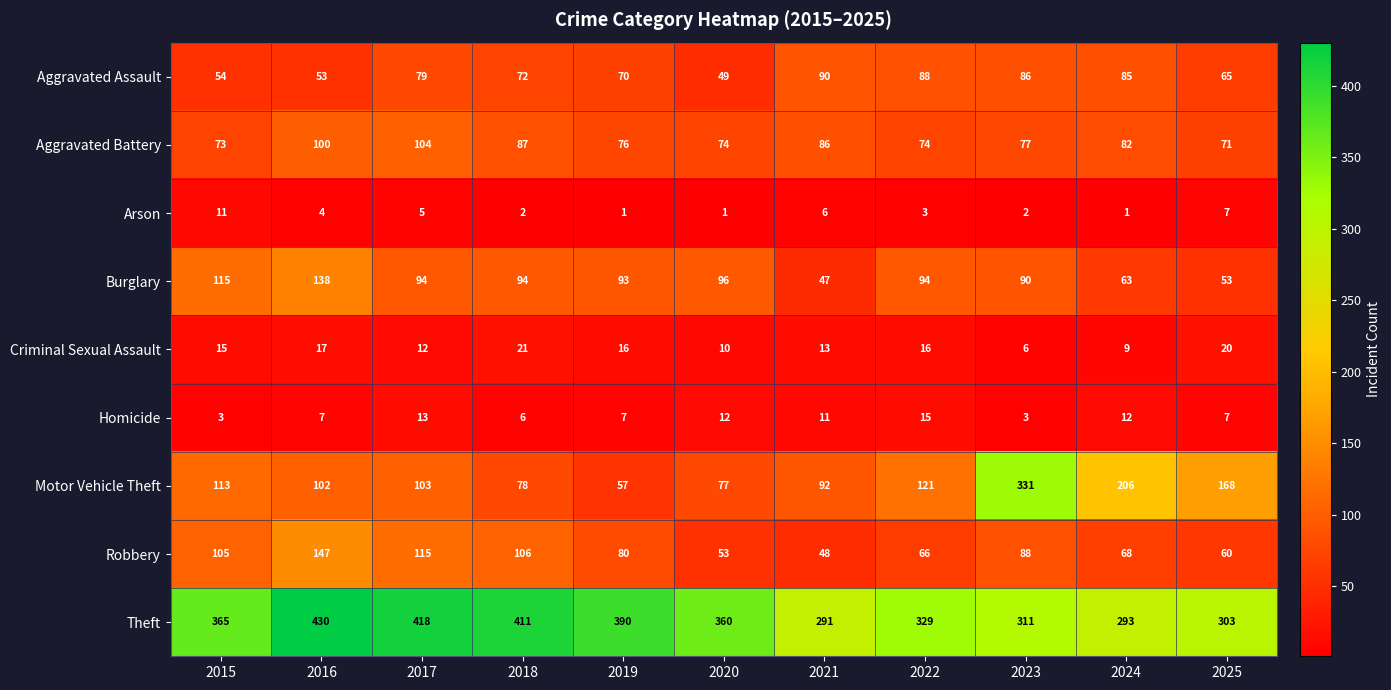

What is the difference between the Theft values at 2019 and 2017?

28